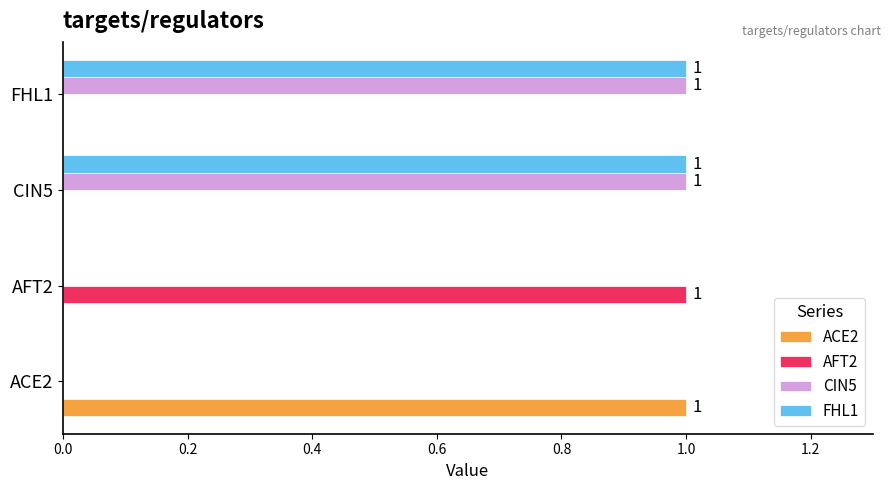

The value of ACE2 at FHL1 is 1. True or false?

False